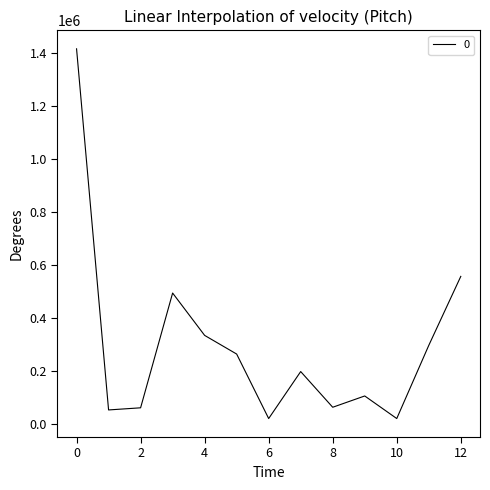

What is the maximum value shown in the chart?

1414912.5